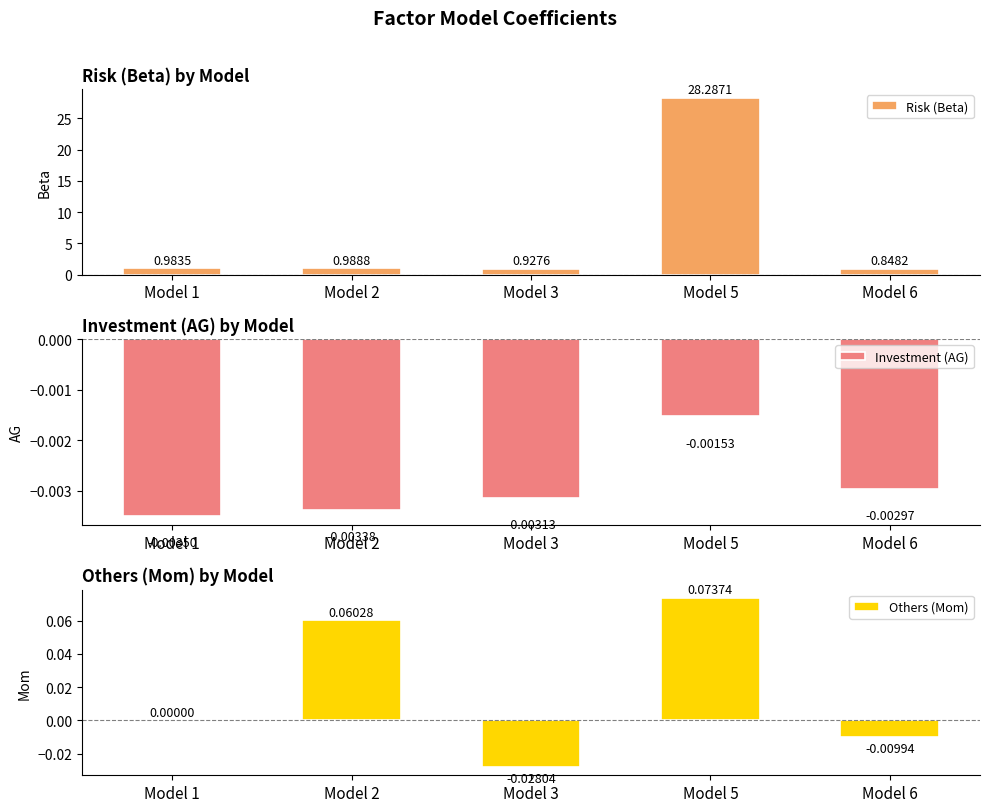

Reading left to right, extract all data points from this chart.

Risk (Beta): 1.0	1.0	0.9	28.3	0.8
Investment (AG): -0.0	-0.0	-0.0	-0.0	-0.0
Others (Mom): 0.0	0.1	-0.0	0.1	-0.0